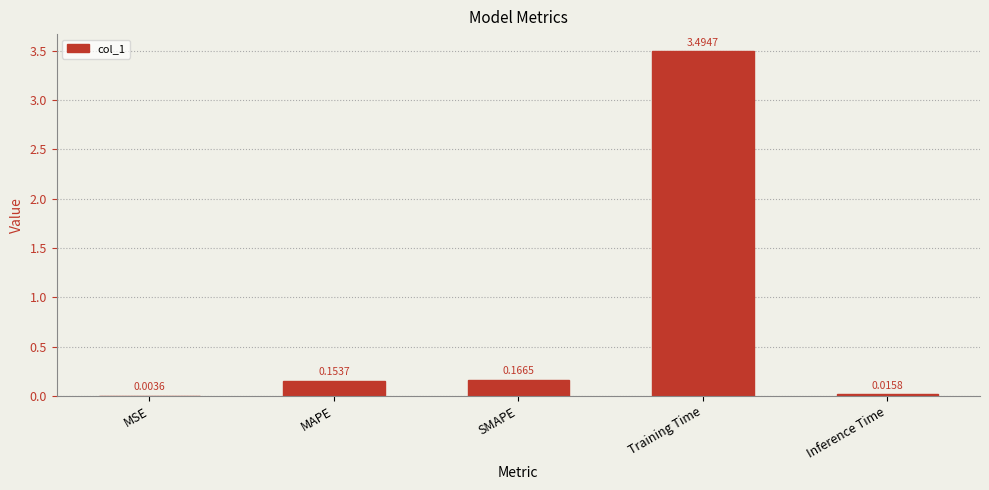

Between SMAPE and MSE, which is larger?

SMAPE